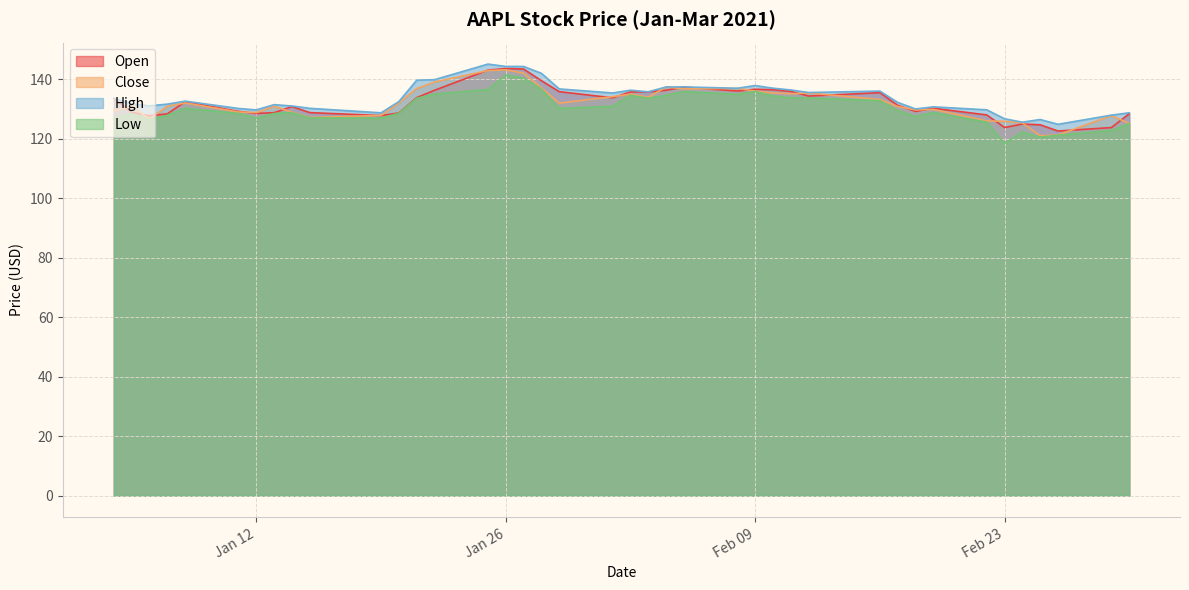

What is the label of the 6th point from the left?

2021-01-11